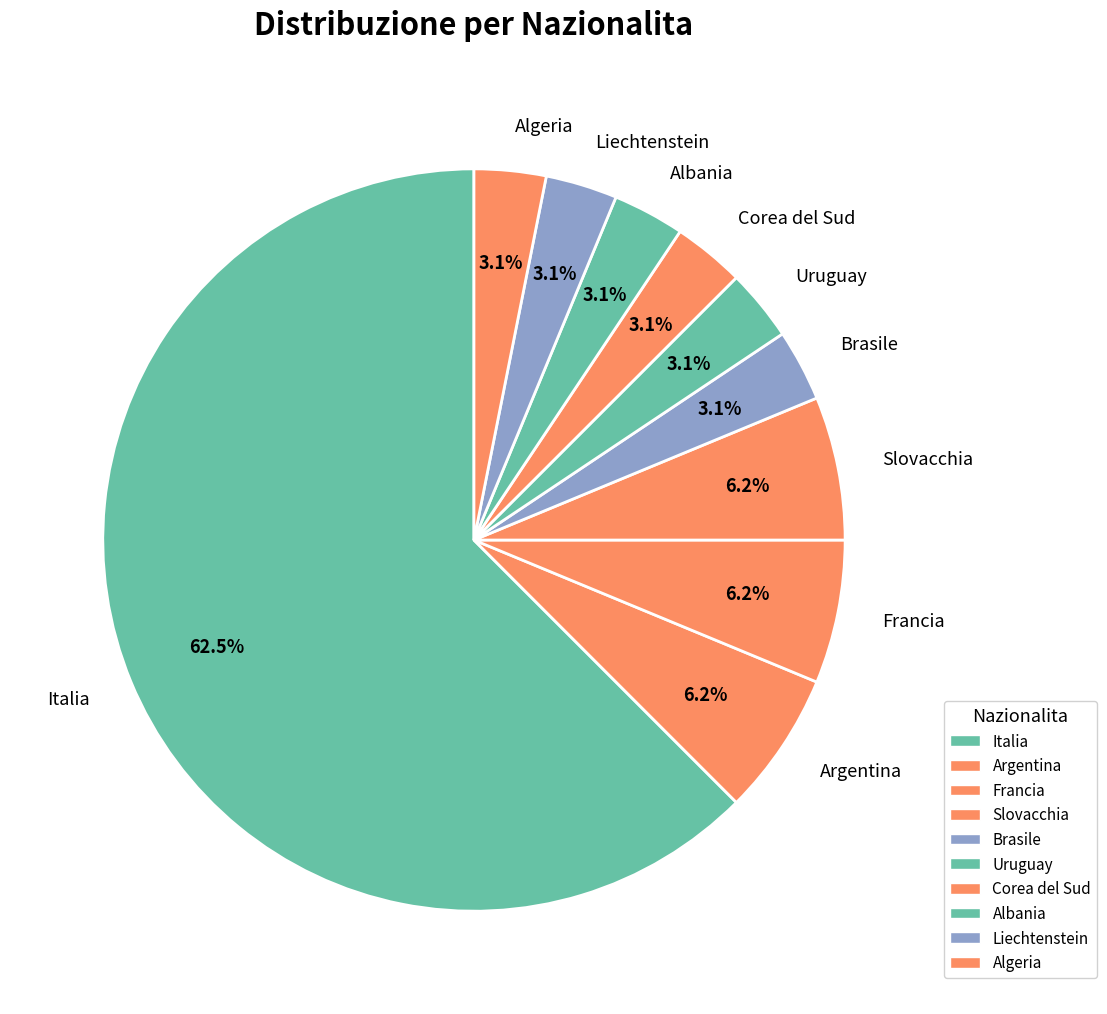

Which slice is the largest?

Italia